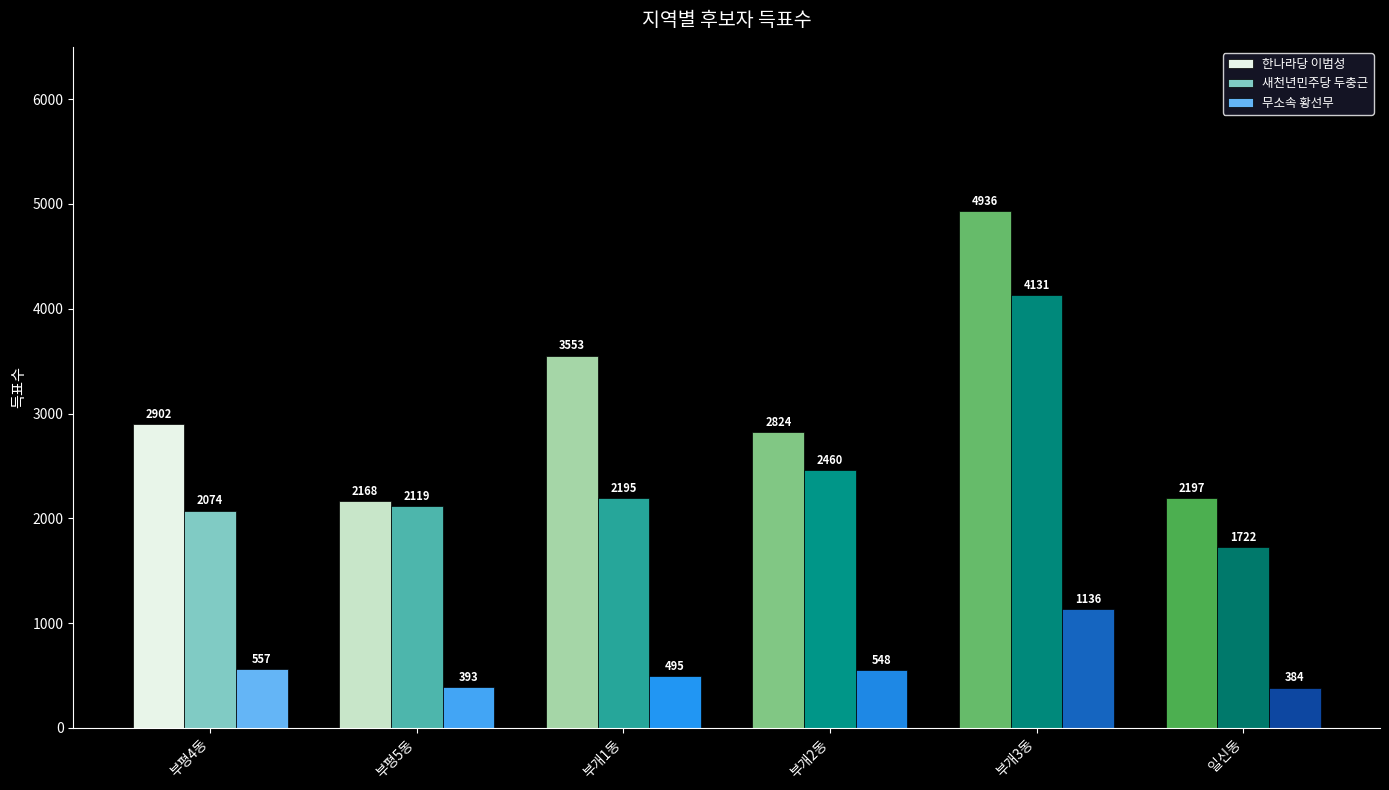

What is the total value across all series at 부평4동?

5533